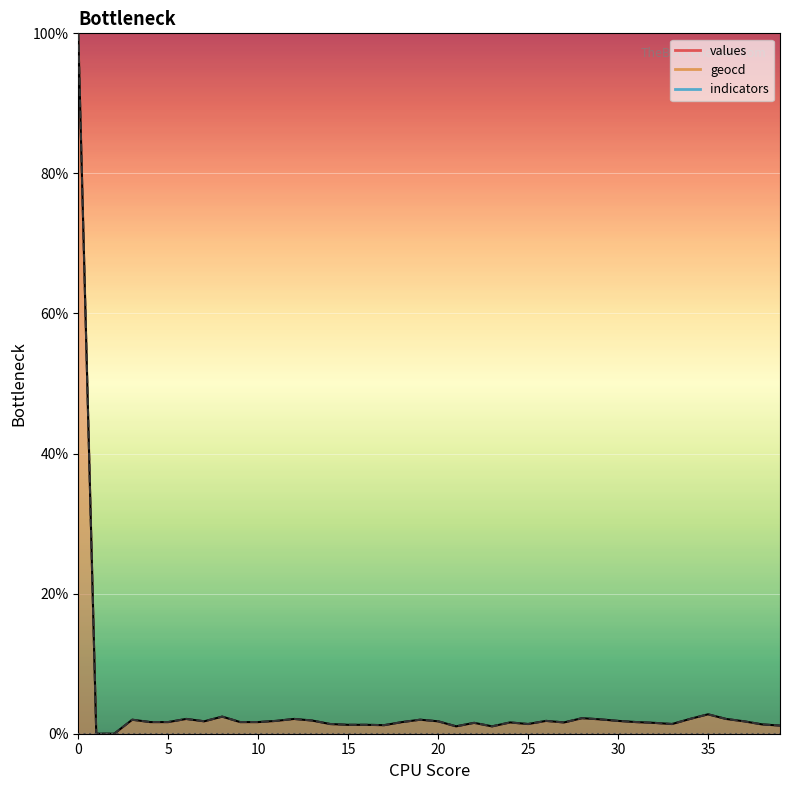

True or false: values and geocd cross at least once.

False